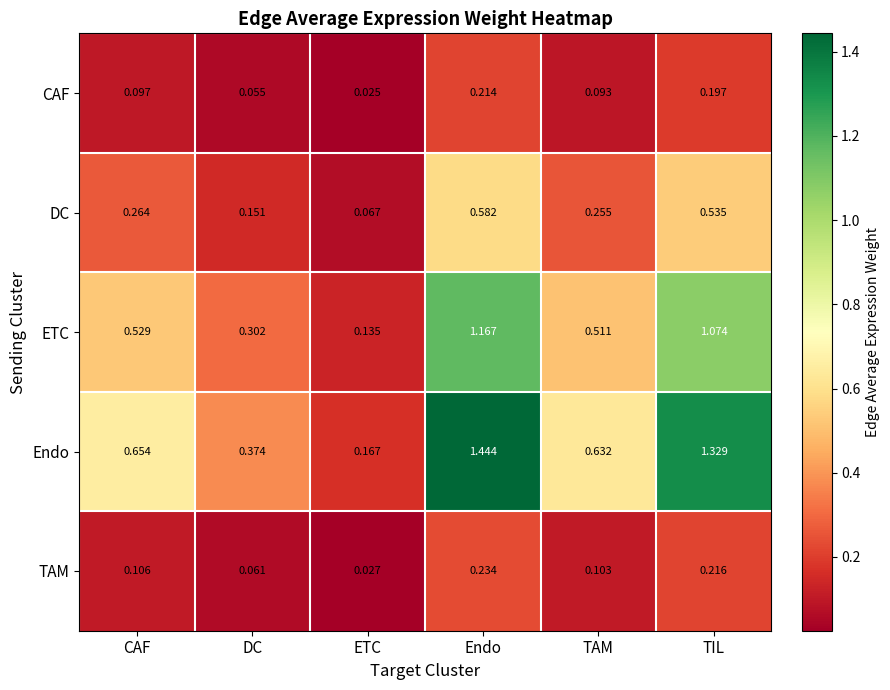

Rank the categories by TAM value from lowest to highest.

ETC, DC, TAM, CAF, TIL, Endo